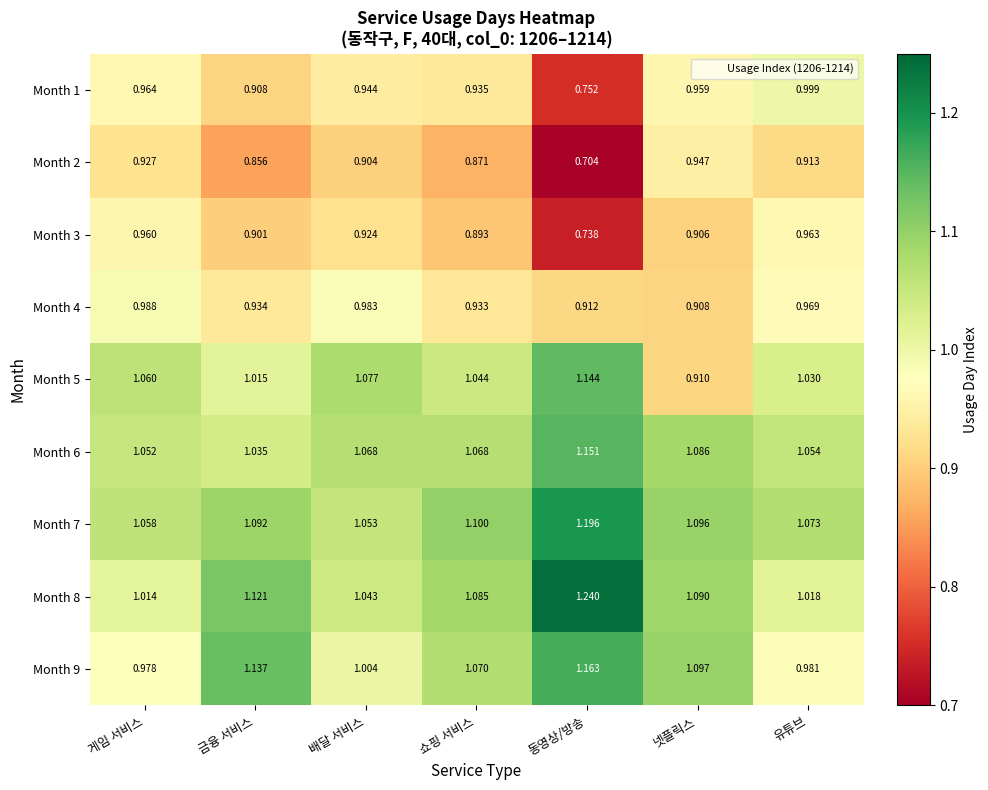

Which label corresponds to the smallest value in the chart?

동영상/방송